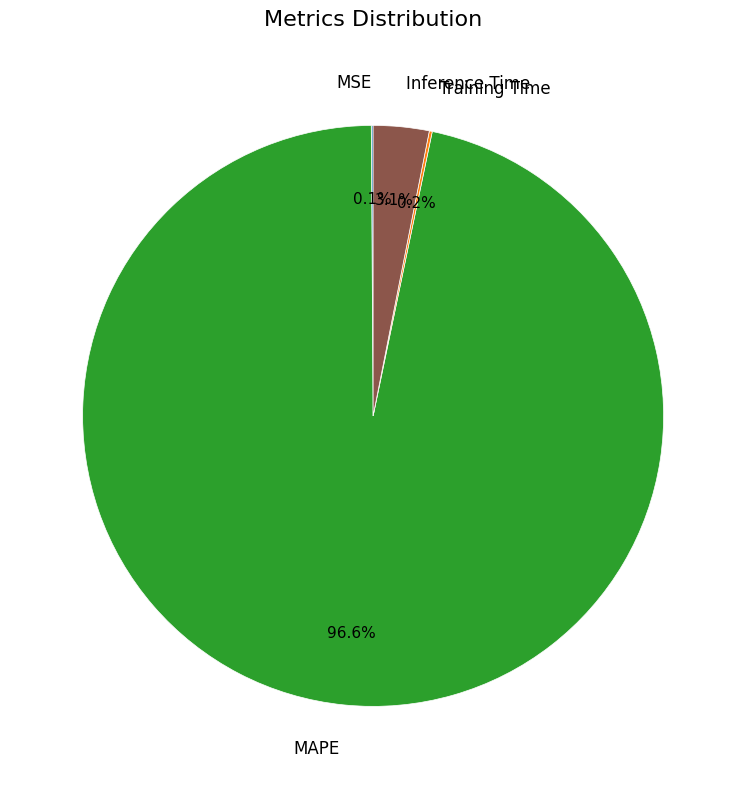

What percentage is NOT represented by Inference Time?

96.9%